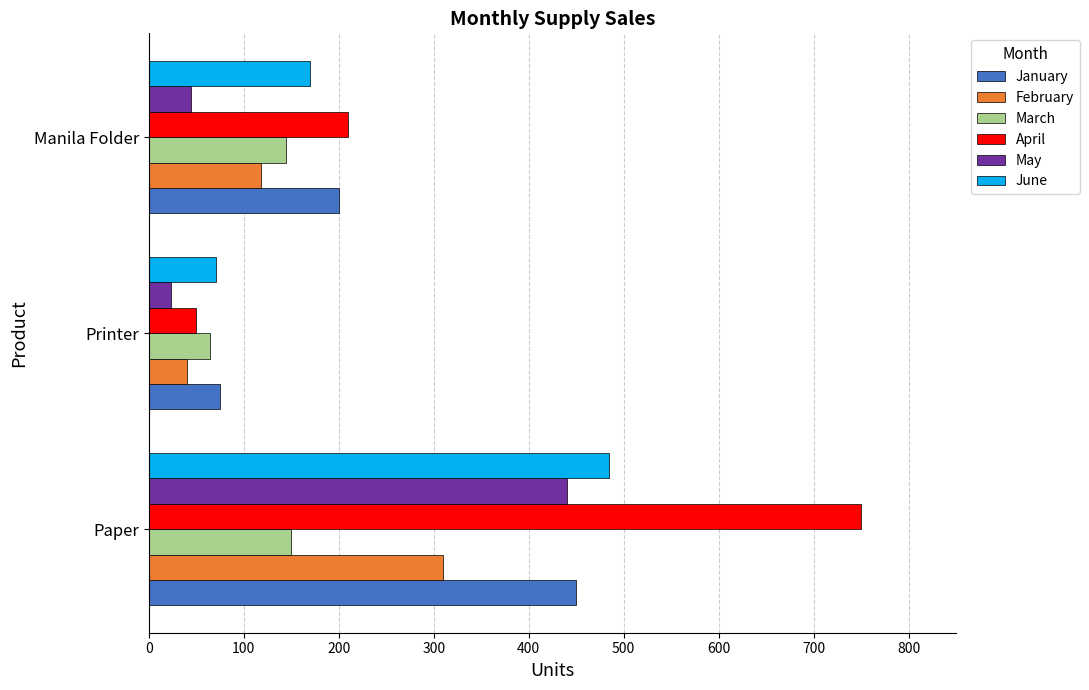

Which series has the largest total across all categories?

April